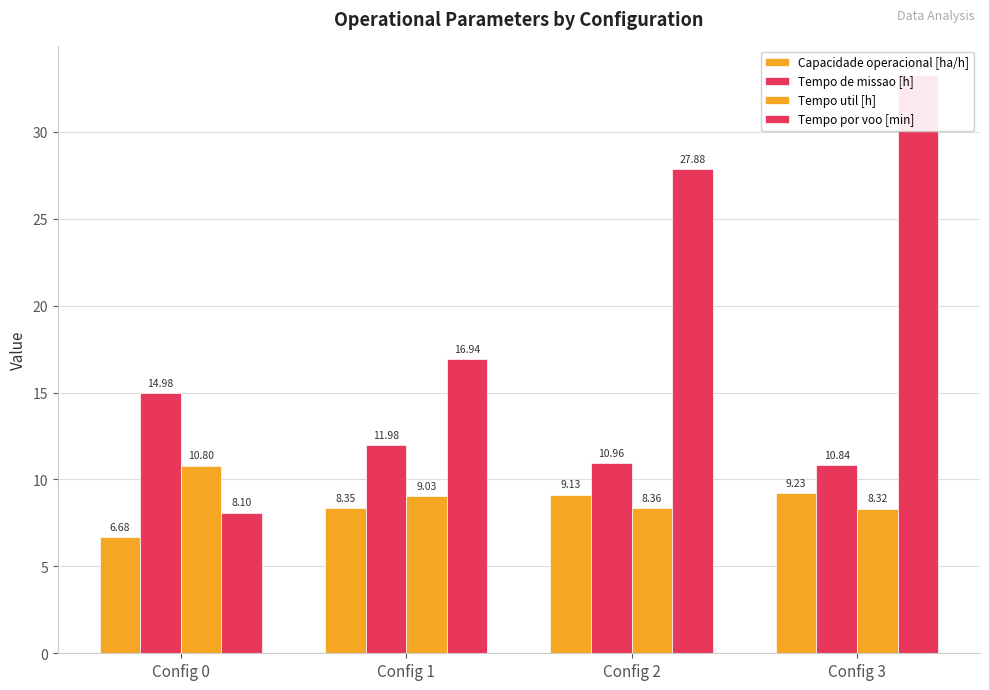

At which label does Tempo util [h] first exceed 9?

Config 0